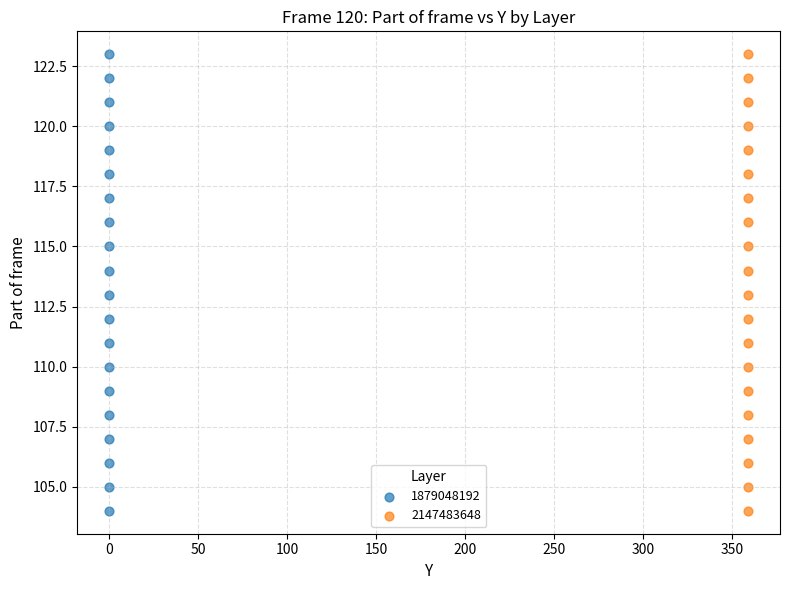

What are all the series names shown in the legend?

1879048192, 2147483648